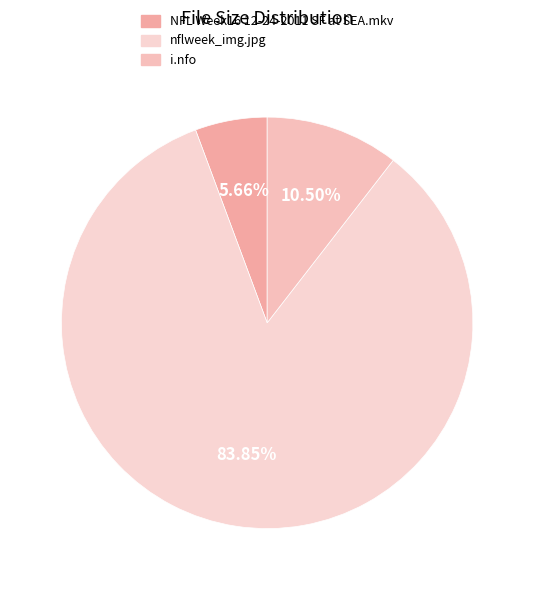

Combined, what portion of the pie is nflweek_img.jpg and NFL Week16 12-24-2011 SF at SEA.mkv?

89.5%